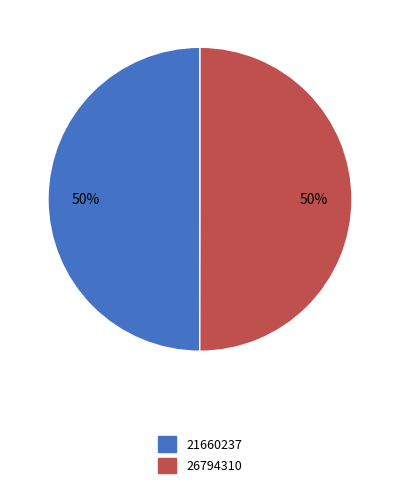

True or false: 26794310 accounts for 50% of the total.

True